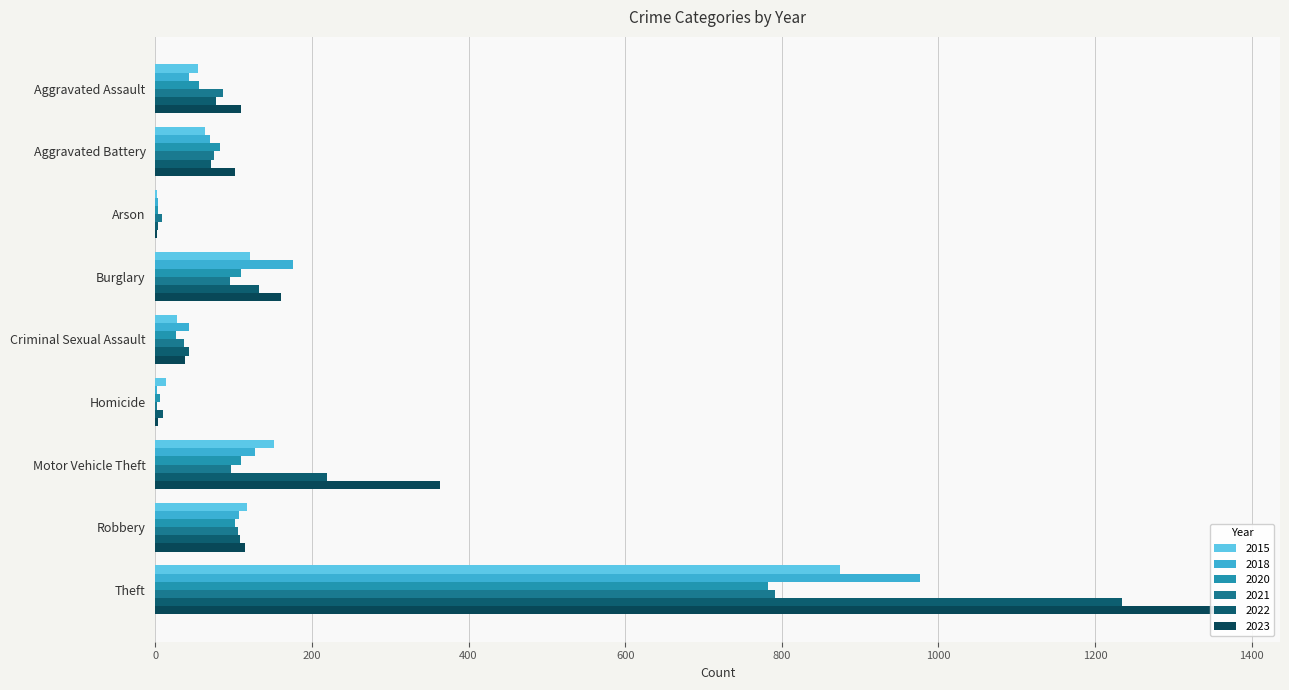

List the series in order of their peak value, lowest first.

2020, 2021, 2015, 2018, 2022, 2023